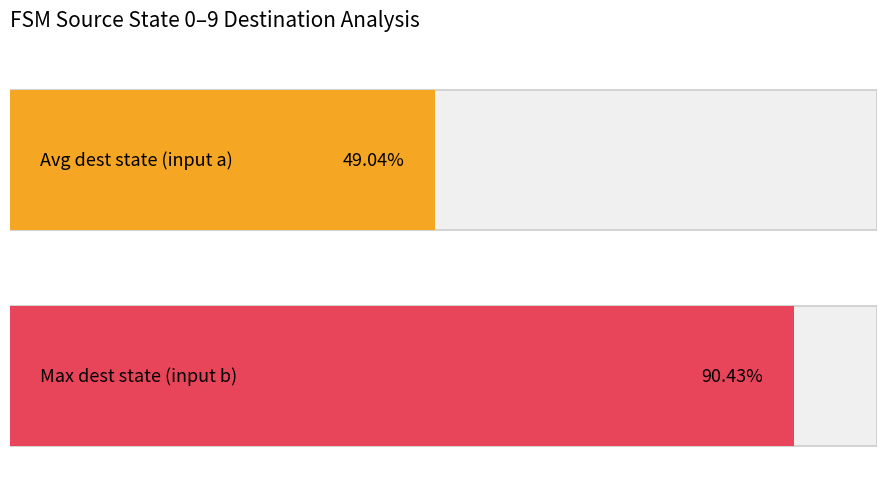

The destination_state_avg series shows 34 at 8. True or false?

False